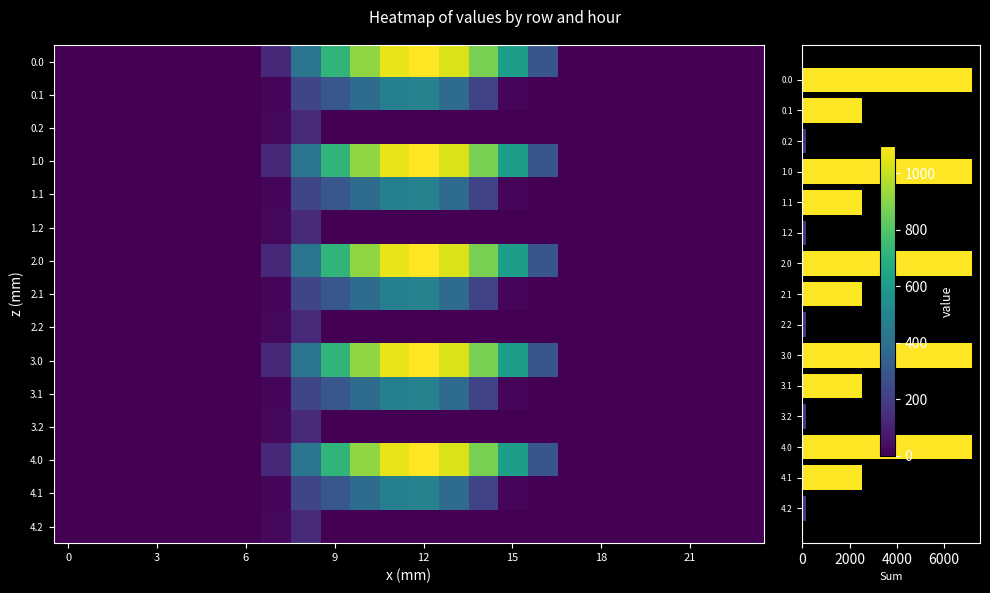

Is it true that 2.0 equals 90.1 at 8?

False